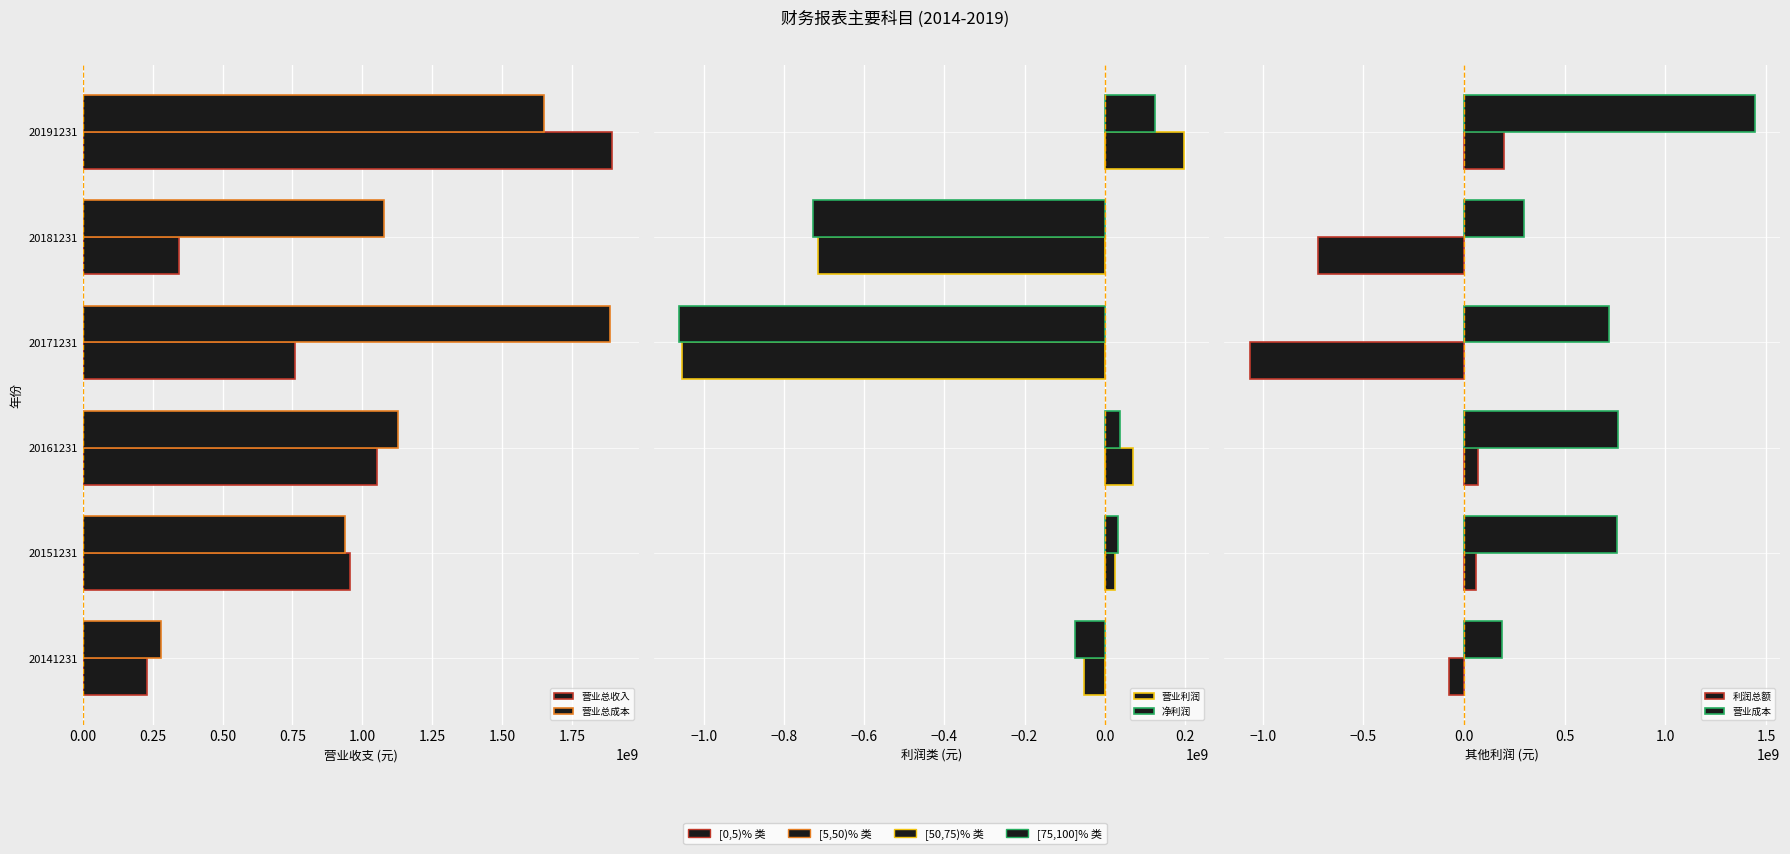

List the series in order of their peak value, lowest first.

净利润, 利润总额, 营业利润, 营业成本, 营业总成本, 营业总收入